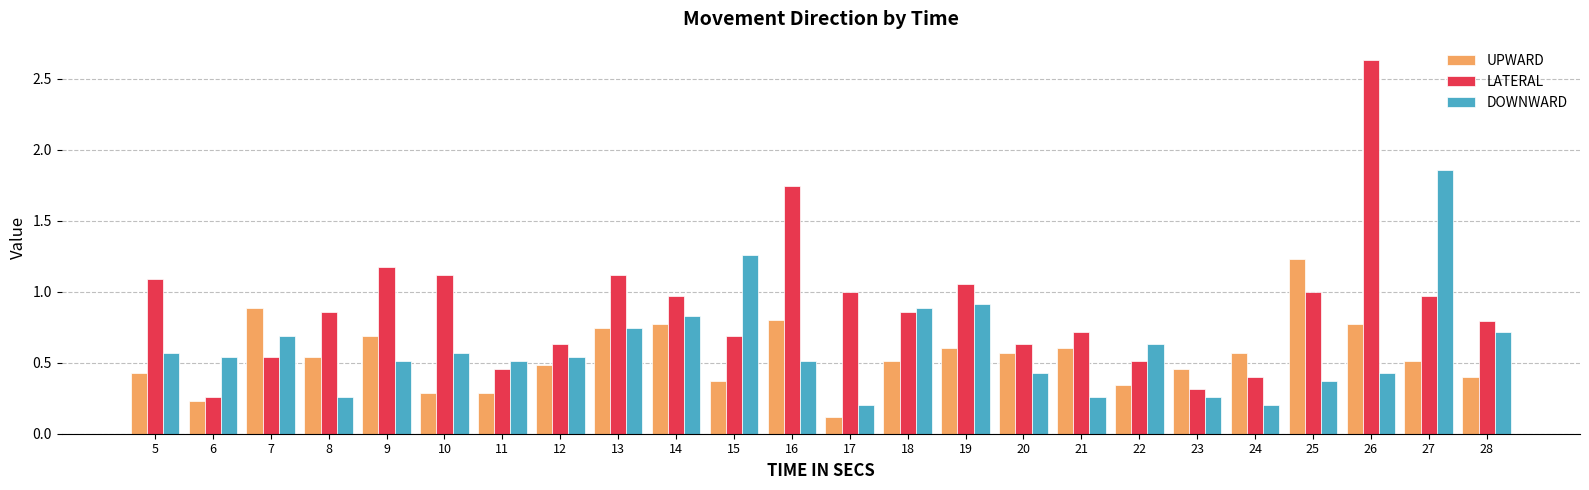

How many bars are there in each group?

3